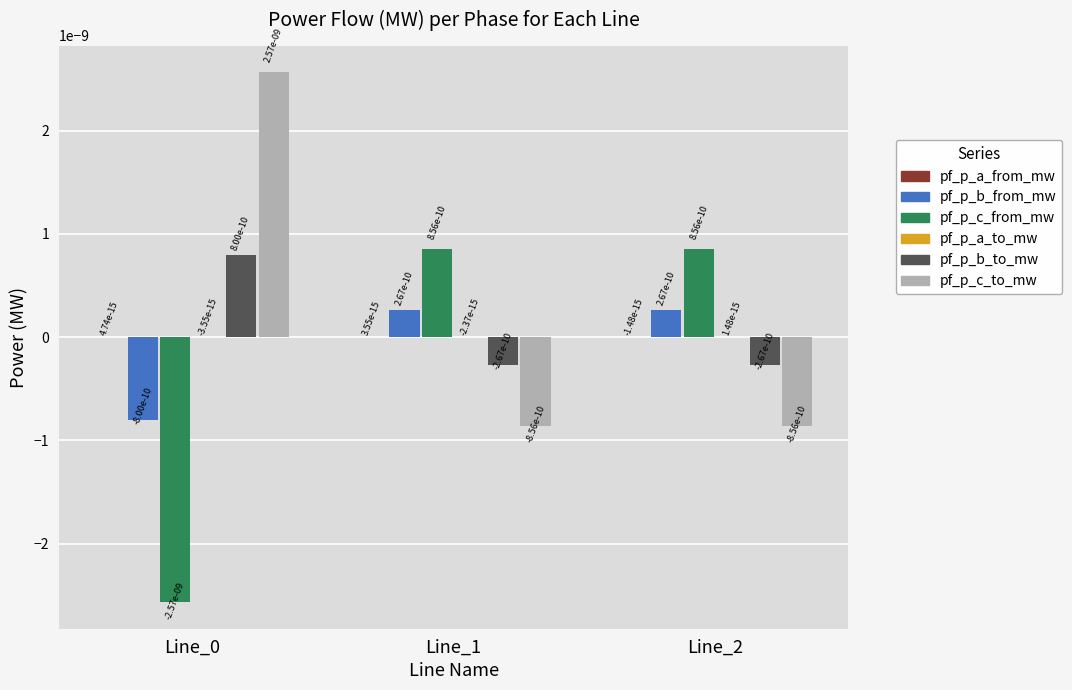

At which label does pf_p_b_from_mw first exceed 0?

Line_1